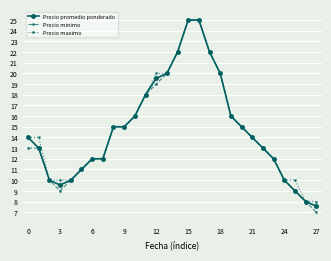

Does the chart have visible grid lines?

Yes